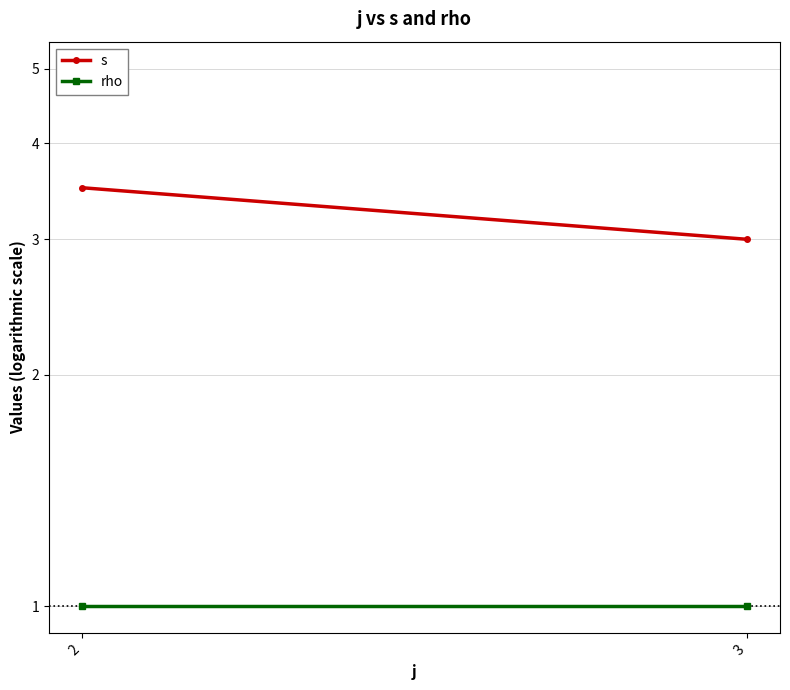

At which label does rho reach its peak?

2